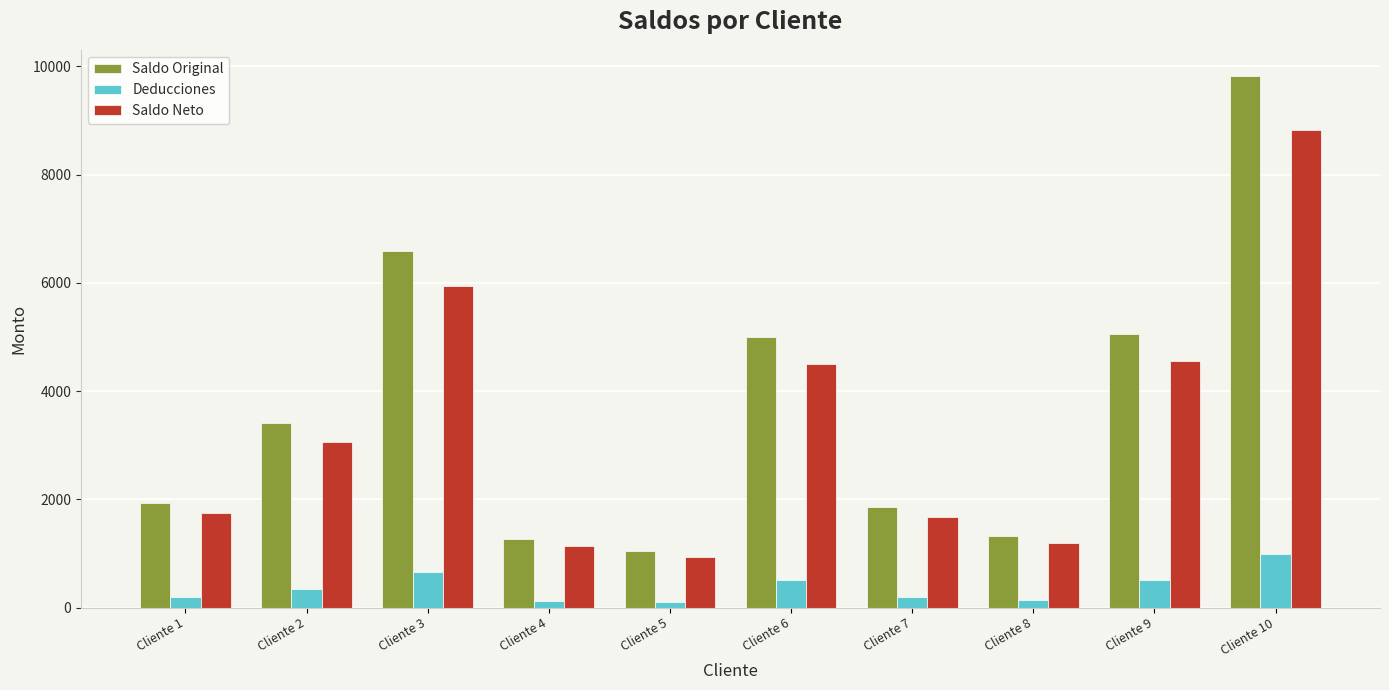

Rank the series at Cliente 10 from highest to lowest value.

Saldo Original, Saldo Neto, Deducciones